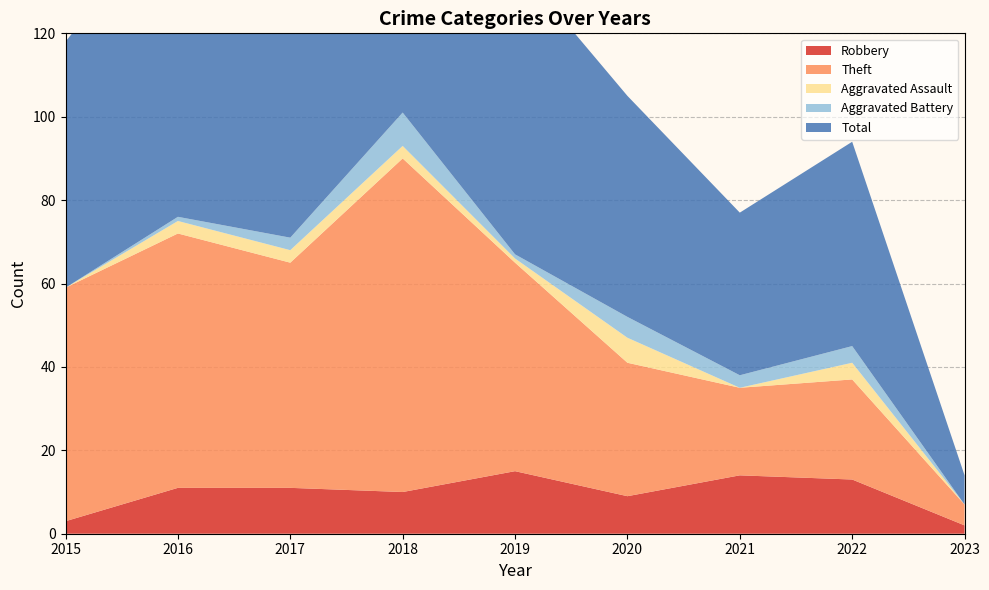

Reading left to right, list all the values displayed in this chart.

Robbery: 2015=3	2016=11	2017=11	2018=10	2019=15	2020=9	2021=14	2022=13	2023=2
Theft: 2015=56	2016=61	2017=54	2018=80	2019=50	2020=32	2021=21	2022=24	2023=5
Aggravated Assault: 2015=0	2016=3	2017=3	2018=3	2019=1	2020=6	2021=0	2022=4	2023=0
Aggravated Battery: 2015=0	2016=1	2017=3	2018=8	2019=1	2020=5	2021=3	2022=4	2023=0
Total: 2015=59	2016=76	2017=71	2018=101	2019=70	2020=53	2021=39	2022=49	2023=7